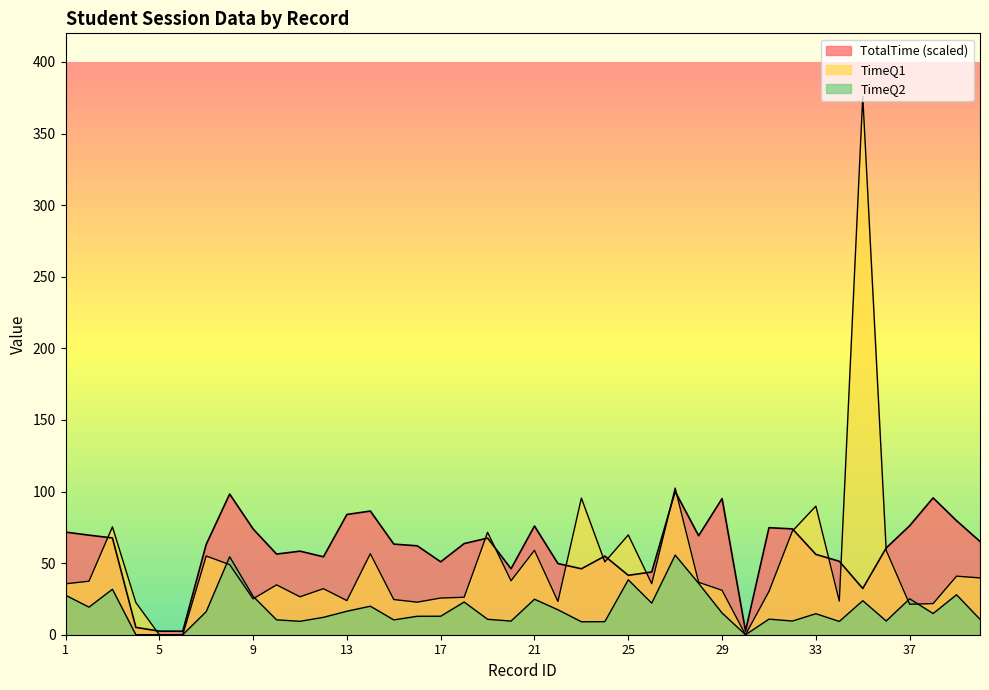

What is the total value across all series at 31?

115.9